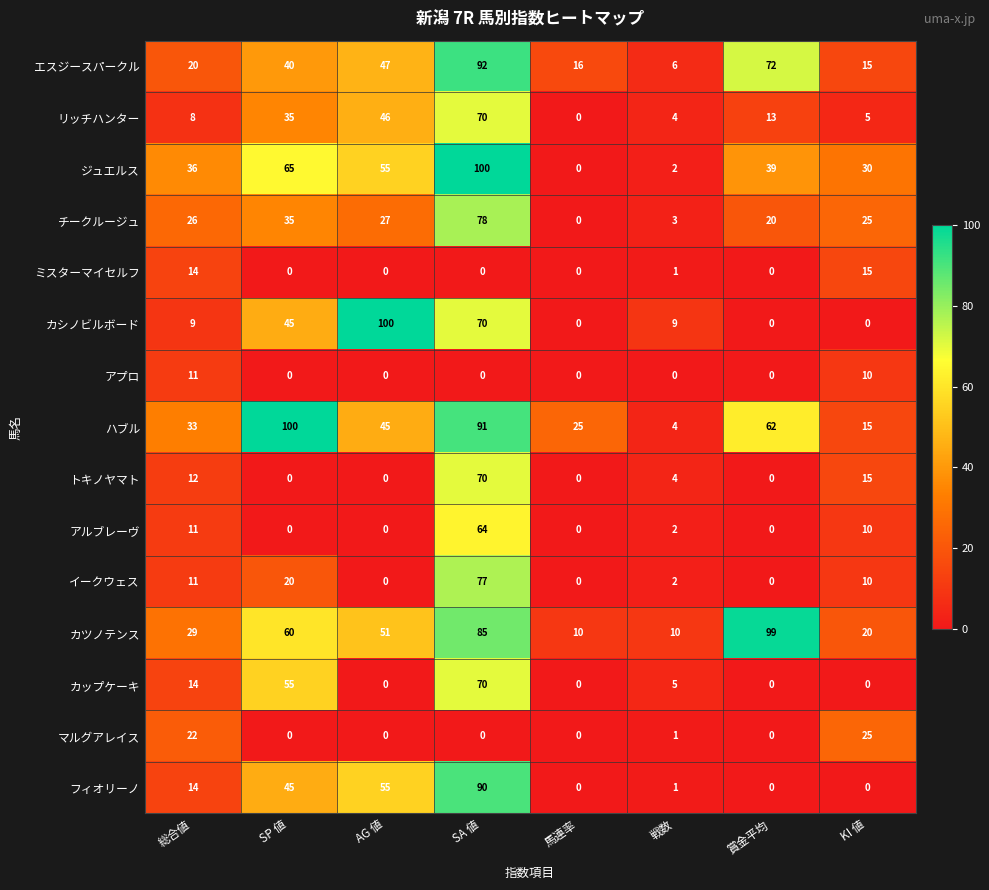

List the labels in order of ハブル value, largest first.

SP 値, SA 値, 賞金平均, AG 値, 総合値, 馬連率, KI 値, 戦数